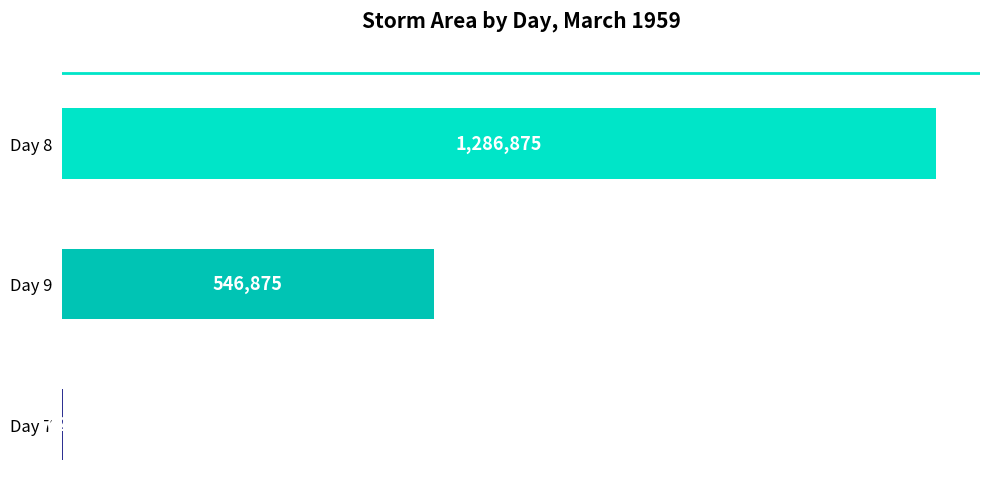

Reading top to bottom, what are all the values shown in this chart?

Day 8=1286875	Day 9=546875	Day 7=625